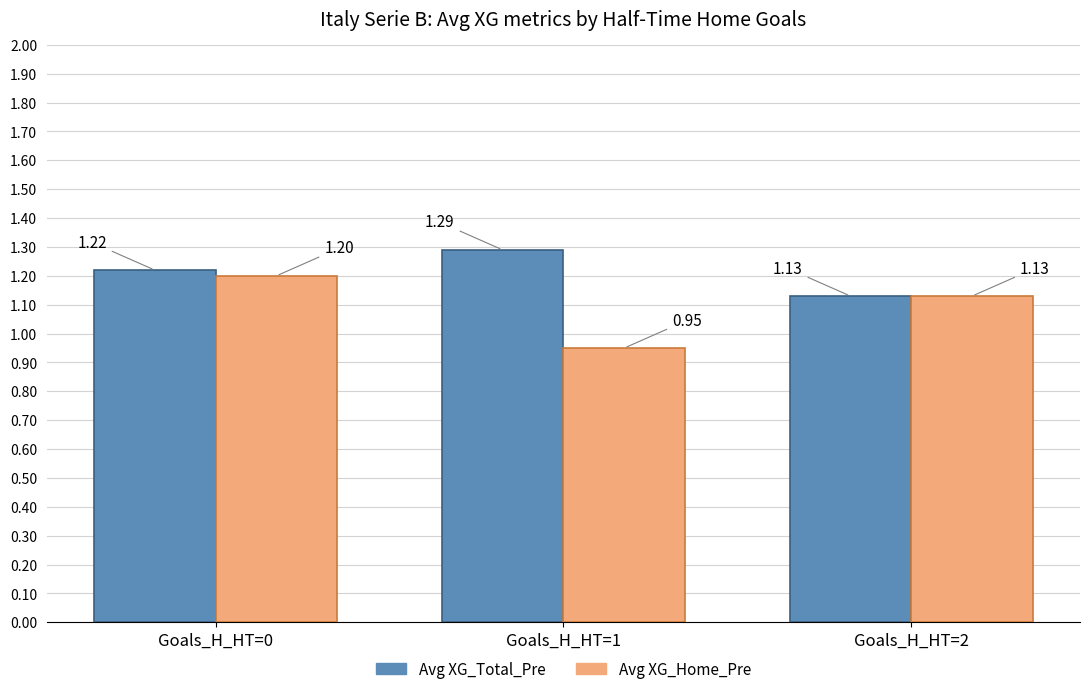

How many Avg XG_Home_Pre values are between 0 and 1?

1